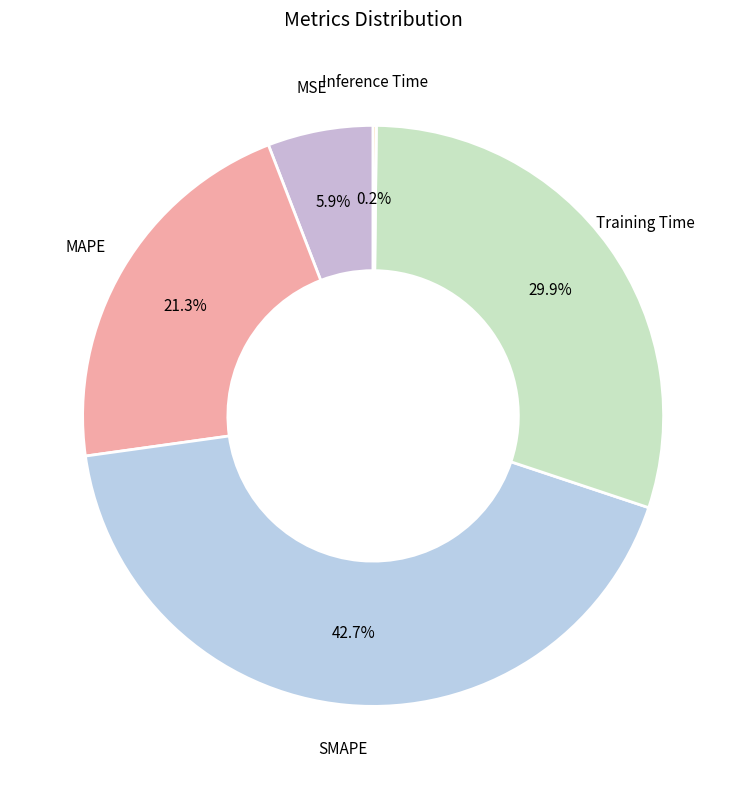

Does MAPE account for over 50% of the chart?

No